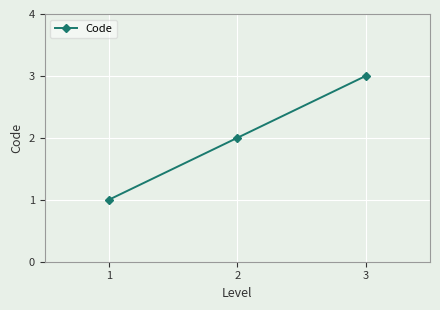

What is the ratio of the value at 2 to the value at 1?

2.0